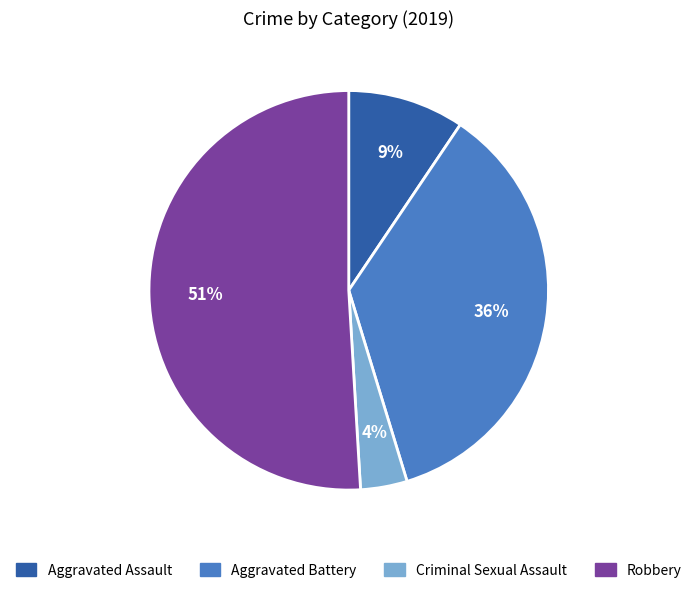

Is it true that Robbery is 38% of the pie?

False